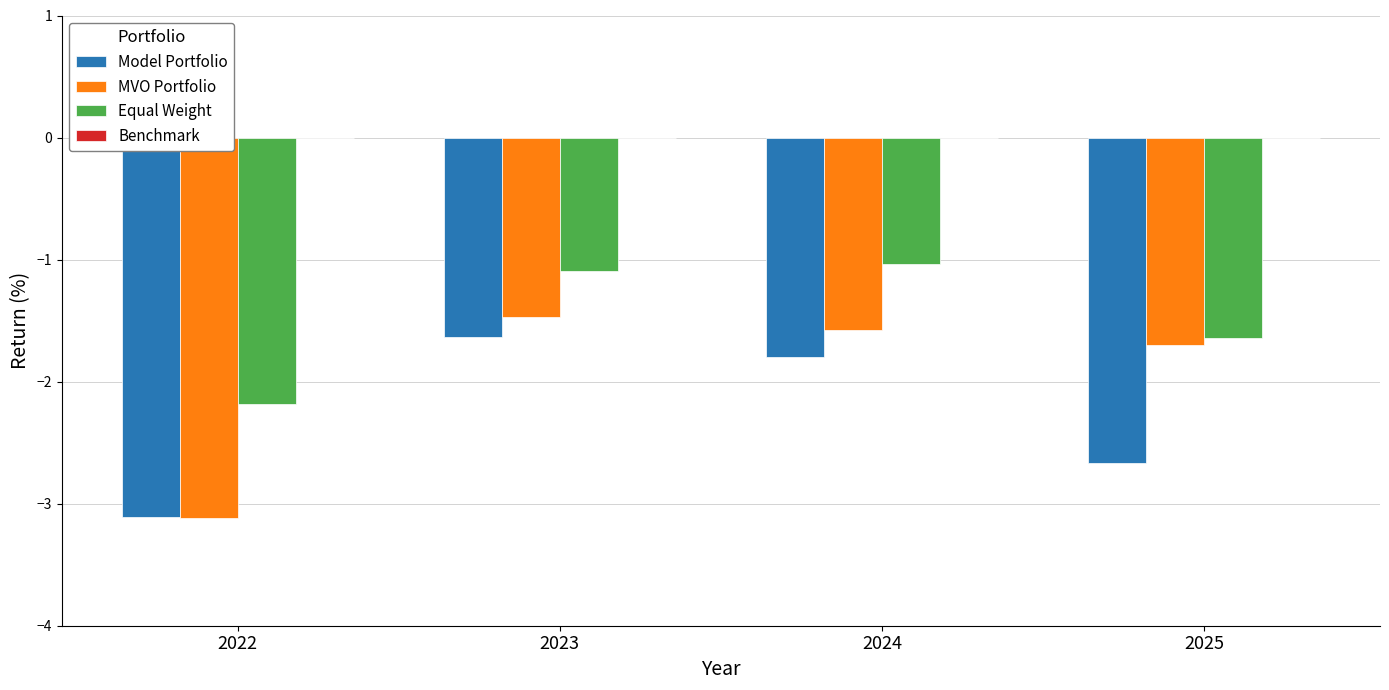

List the series in order of their peak value, highest first.

Equal Weight, MVO Portfolio, Model Portfolio